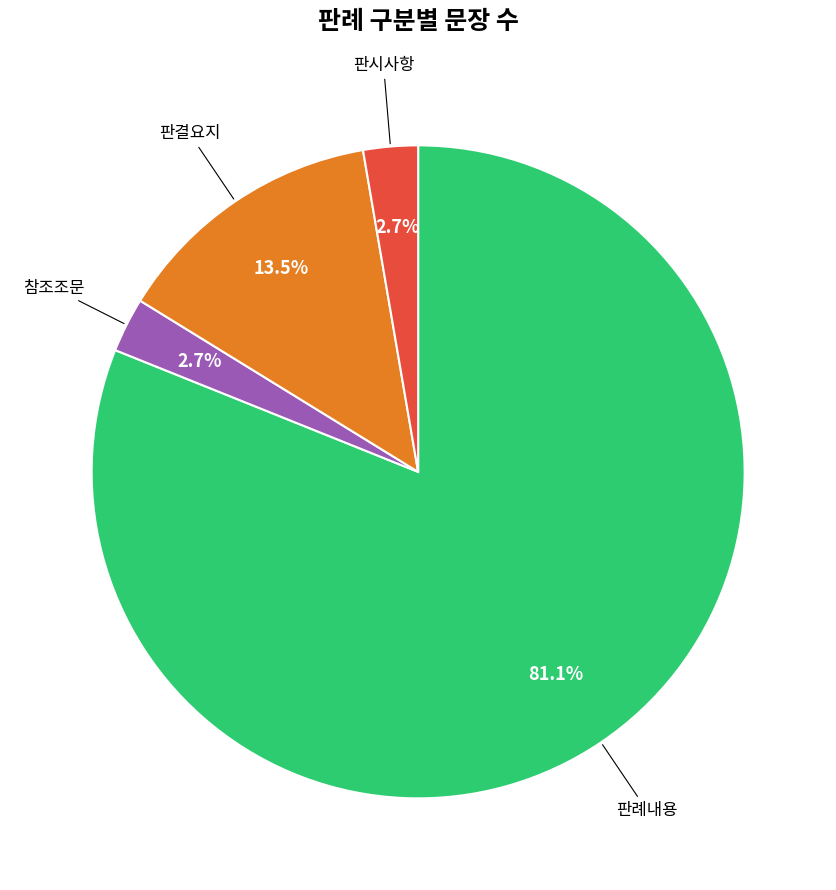

Is there any slice that represents more than half of the pie?

Yes